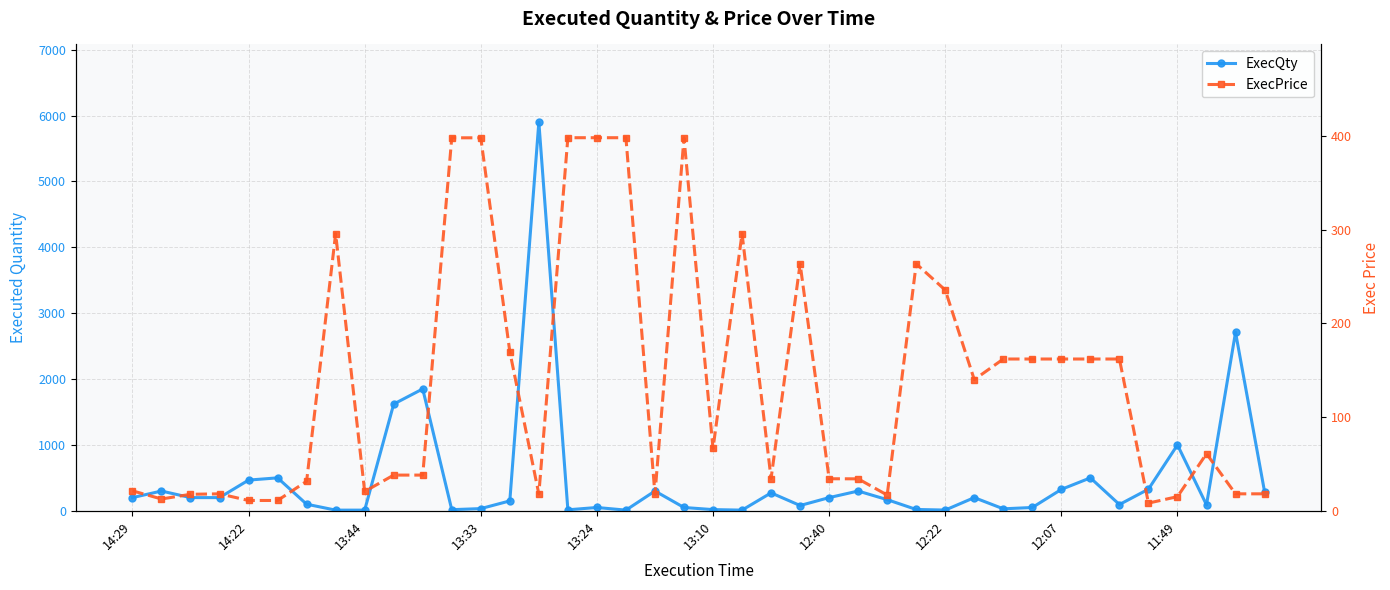

At which category is the sum across all series the highest?

14